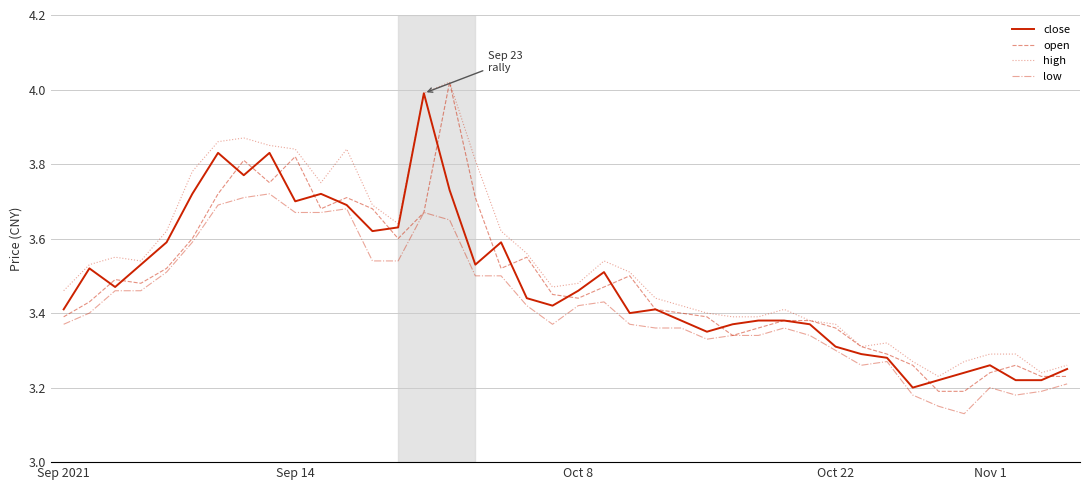

True or false: close has more than 1 interior local peaks.

True